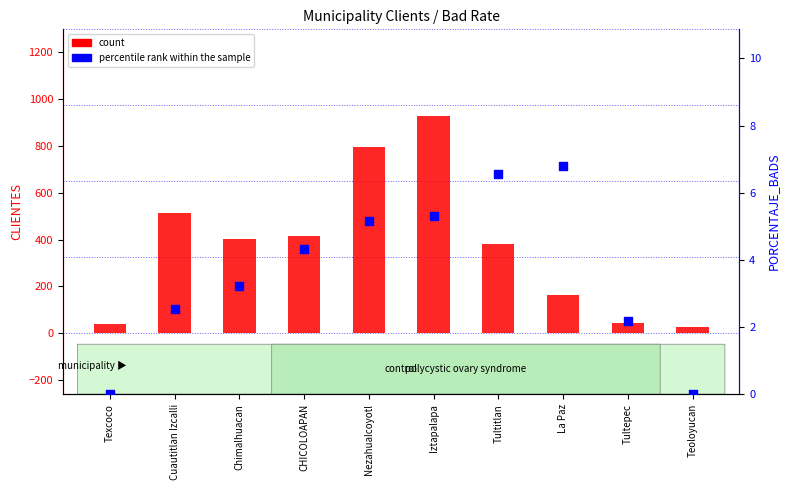

Which series has the largest Y range (max minus min)?

count